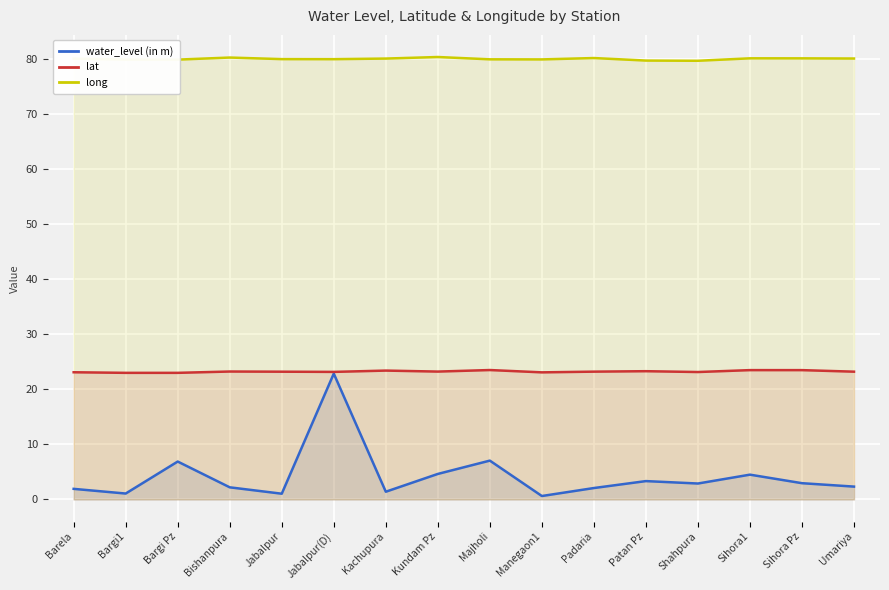

True or false: lat and long intersect in this chart.

False